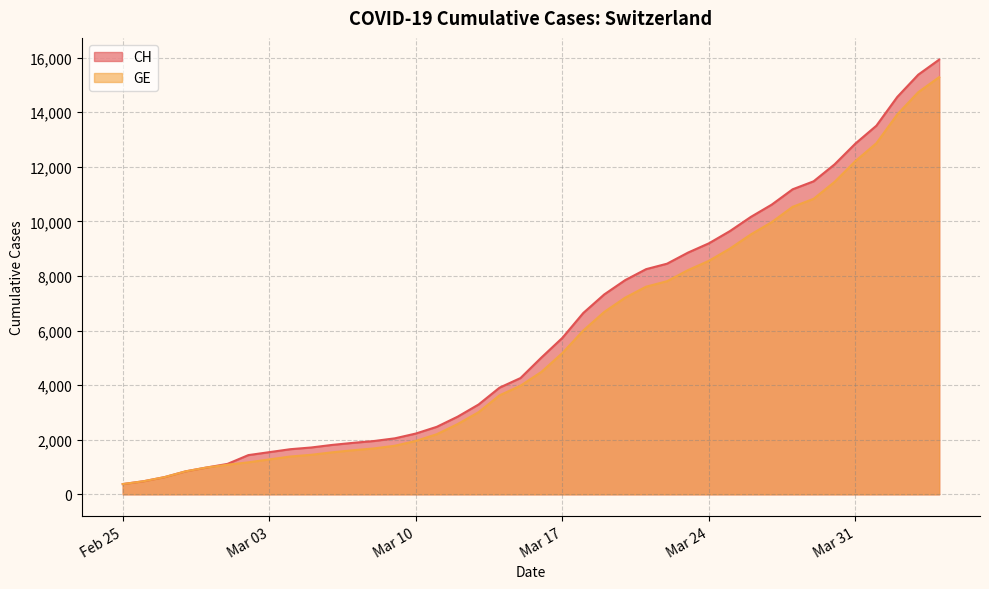

What is the difference between the CH values at 2020-03-30 and 2020-02-29?

11105